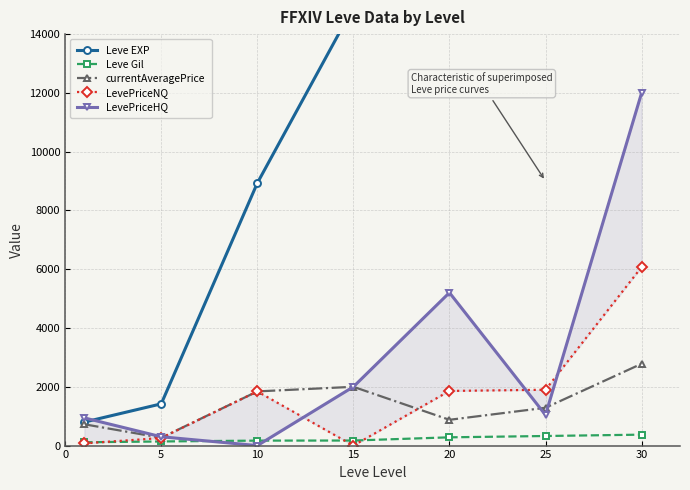

Does the chart display data point markers on the line(s)?

Yes